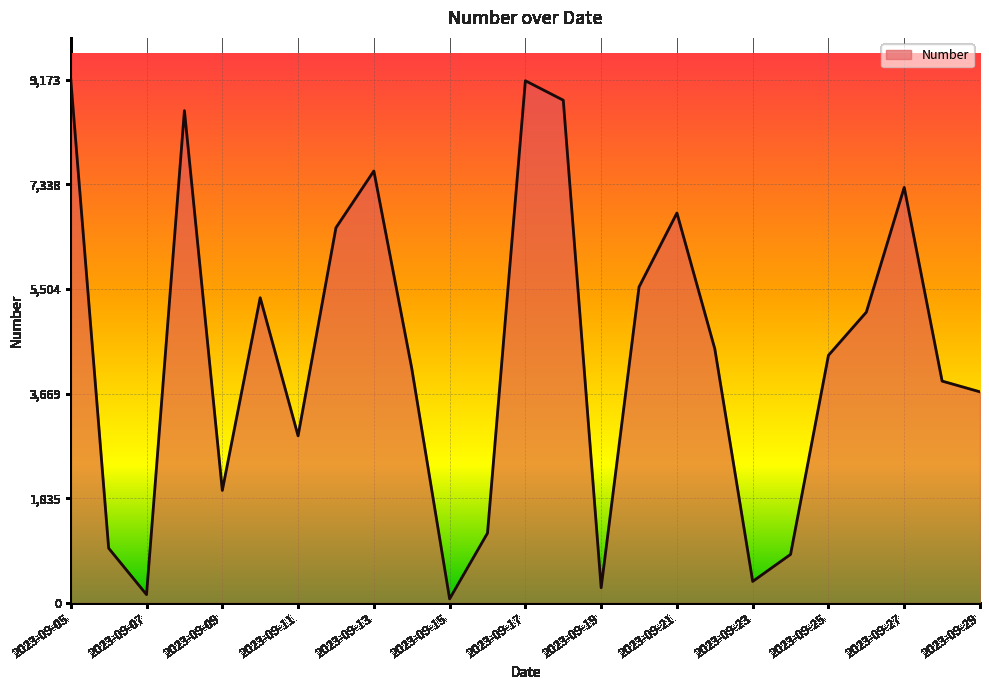

What is the difference between the maximum and minimum values?

9100.5